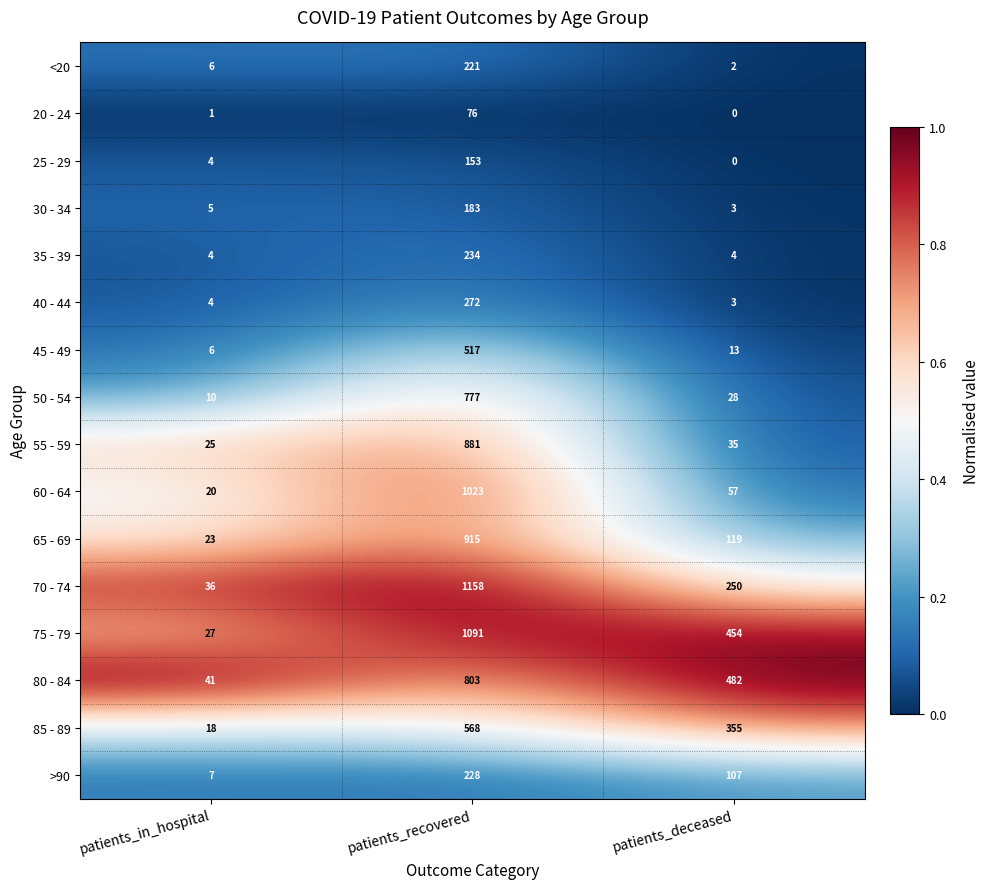

The value of 50 - 54 at patients_recovered is 777. True or false?

True